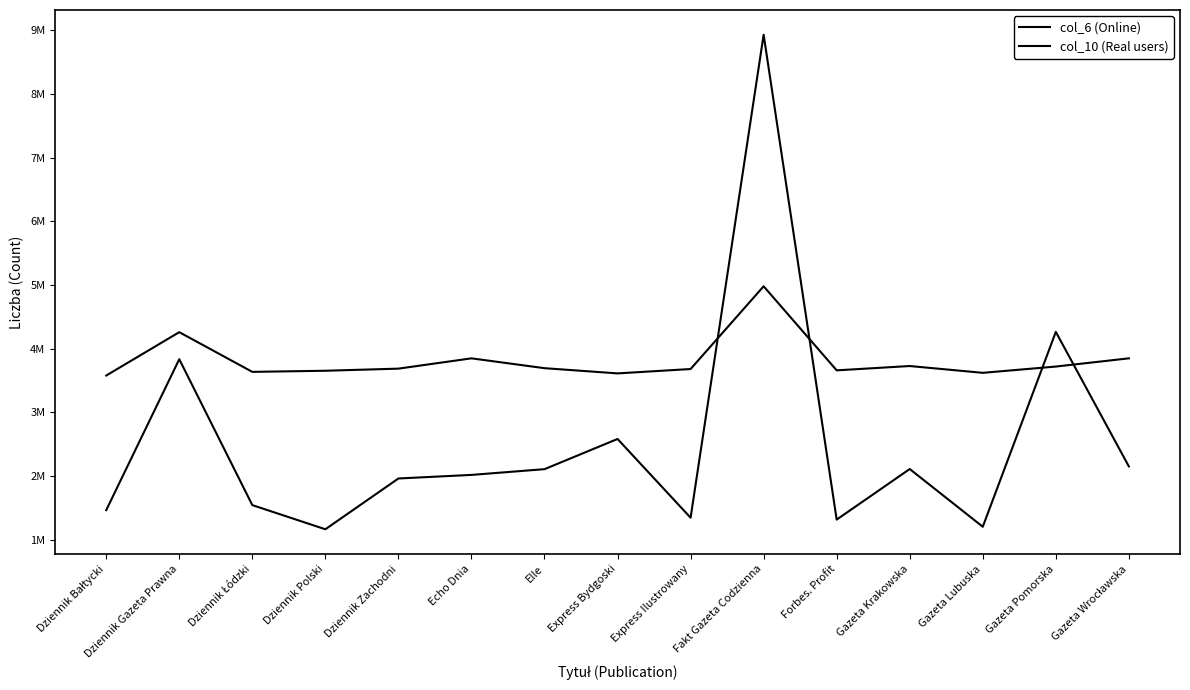

Reading left to right, transcribe all the data shown in this chart.

col_6 (Online): 3577868	4258678	3635419	3652982	3686152	3847733	3693253	3611551	3680023	4978709	3659422	3727084	3620447	3718862	3847882
col_10 (Real users): 1464710	3833784	1543941	1164618	1961901	2018021	2108039	2582172	1345856	8927712	1316318	2110347	1204227	4263192	2150888